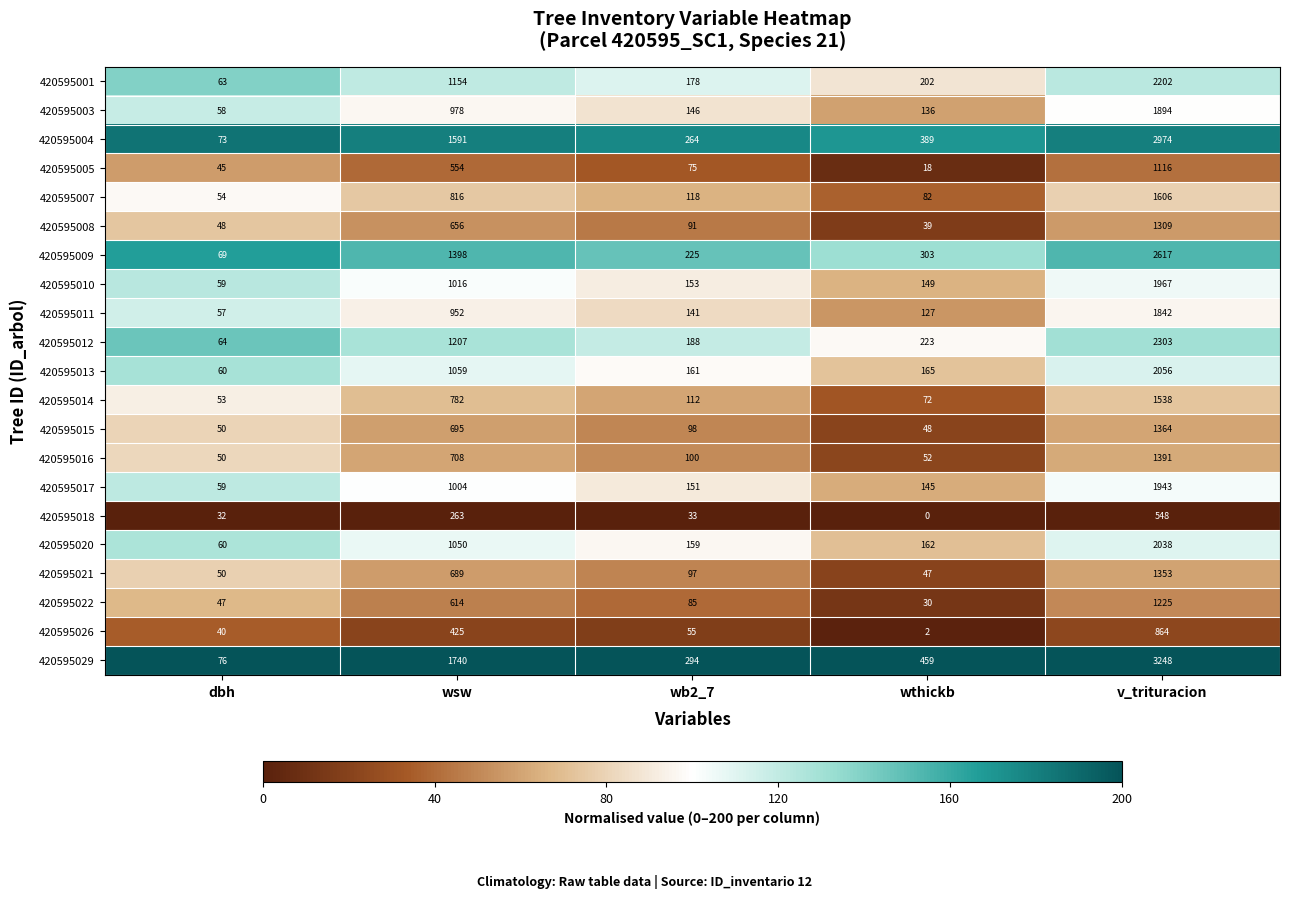

At which category is the sum across all series the highest?

v_trituracion